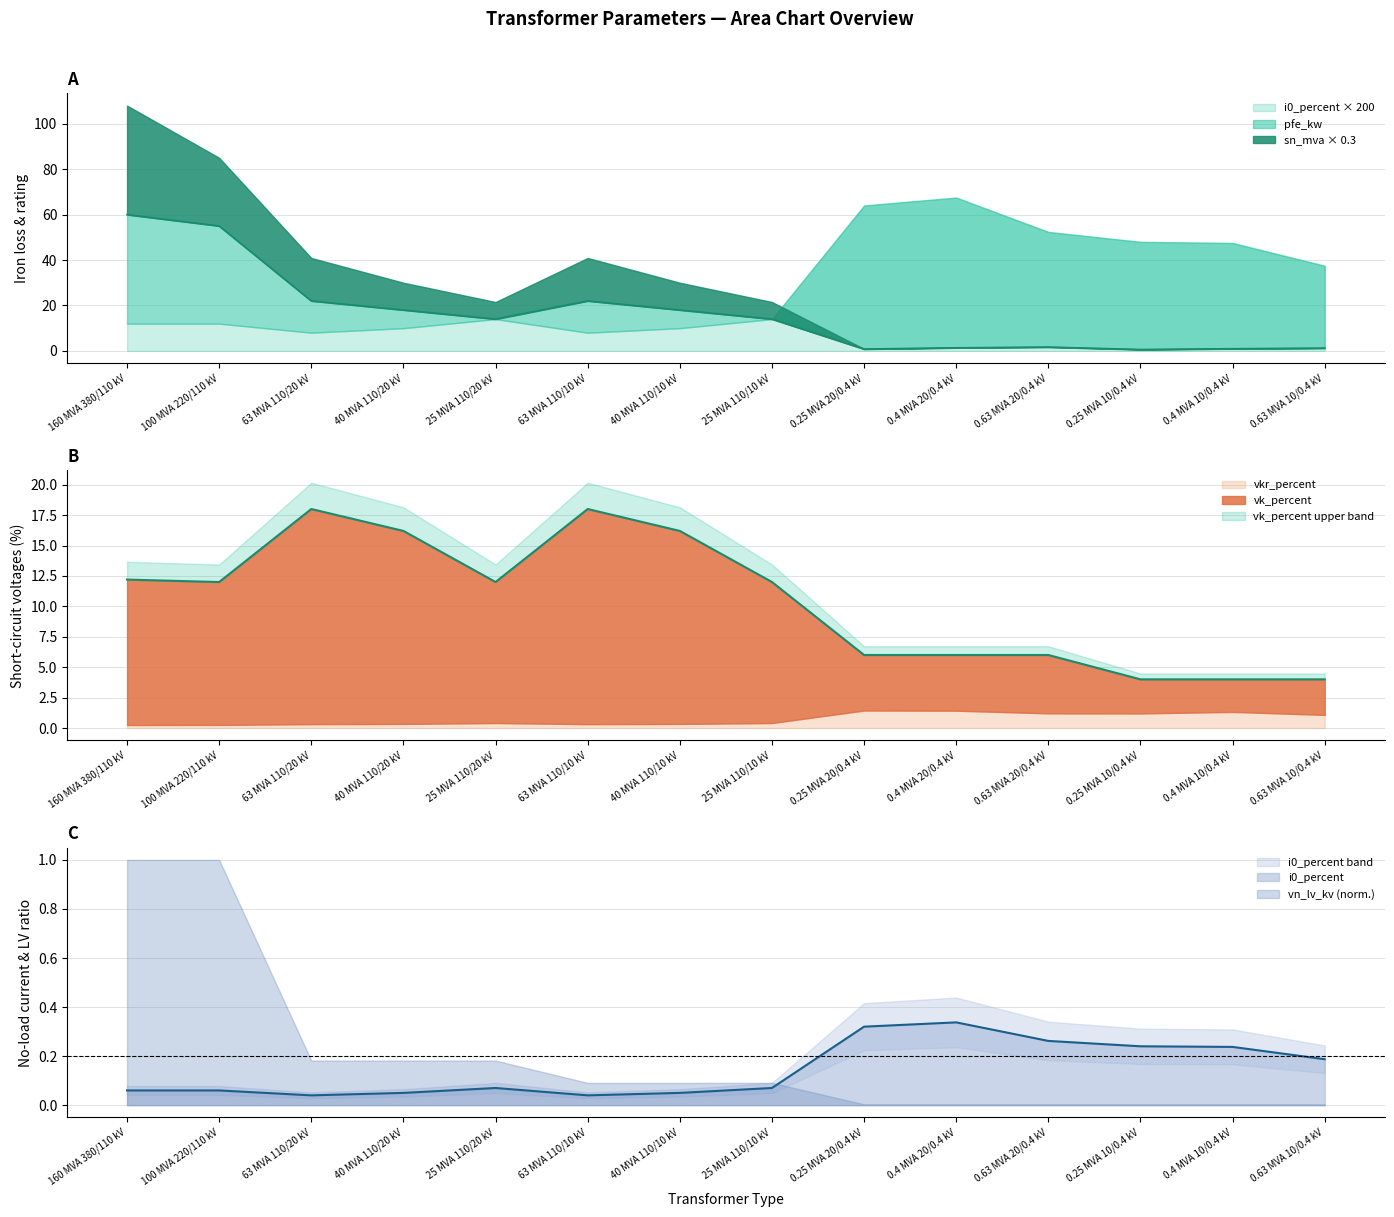

The value of i0_percent at 0.4 MVA 20/0.4 kV is 0.1. True or false?

False